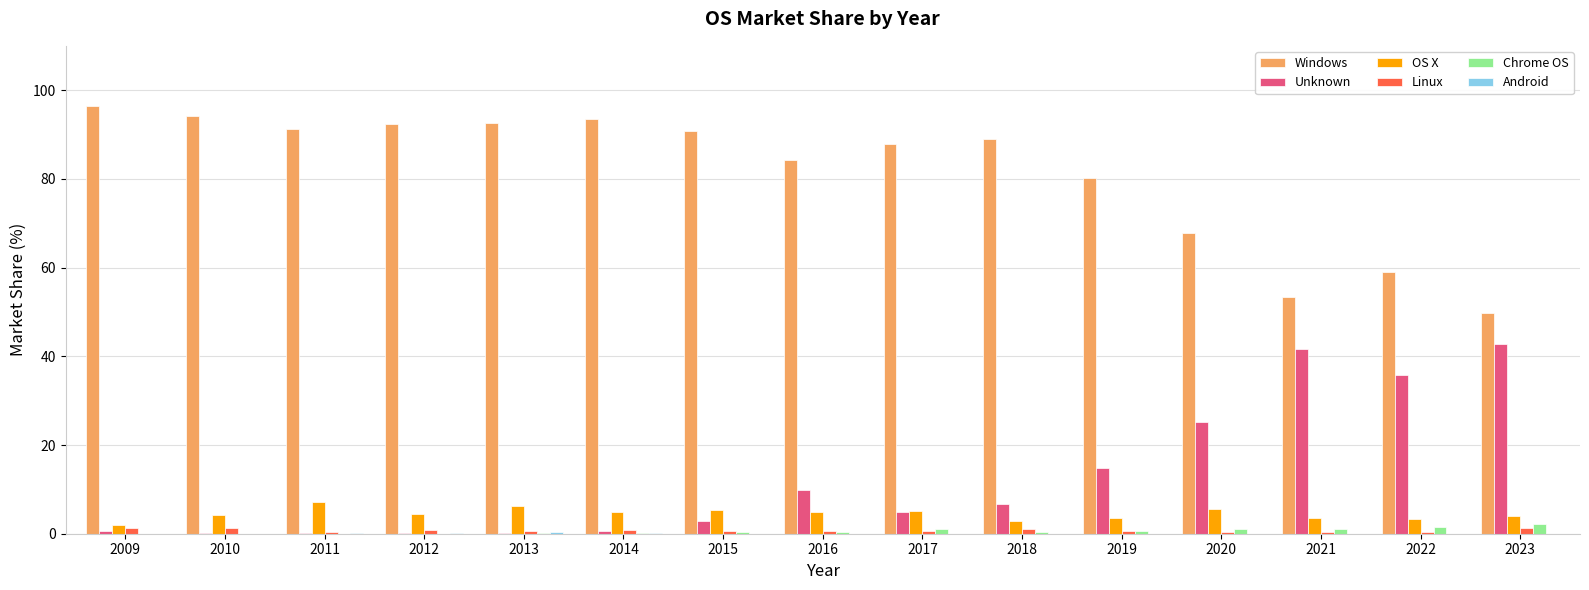

What is the greatest value displayed?

96.3